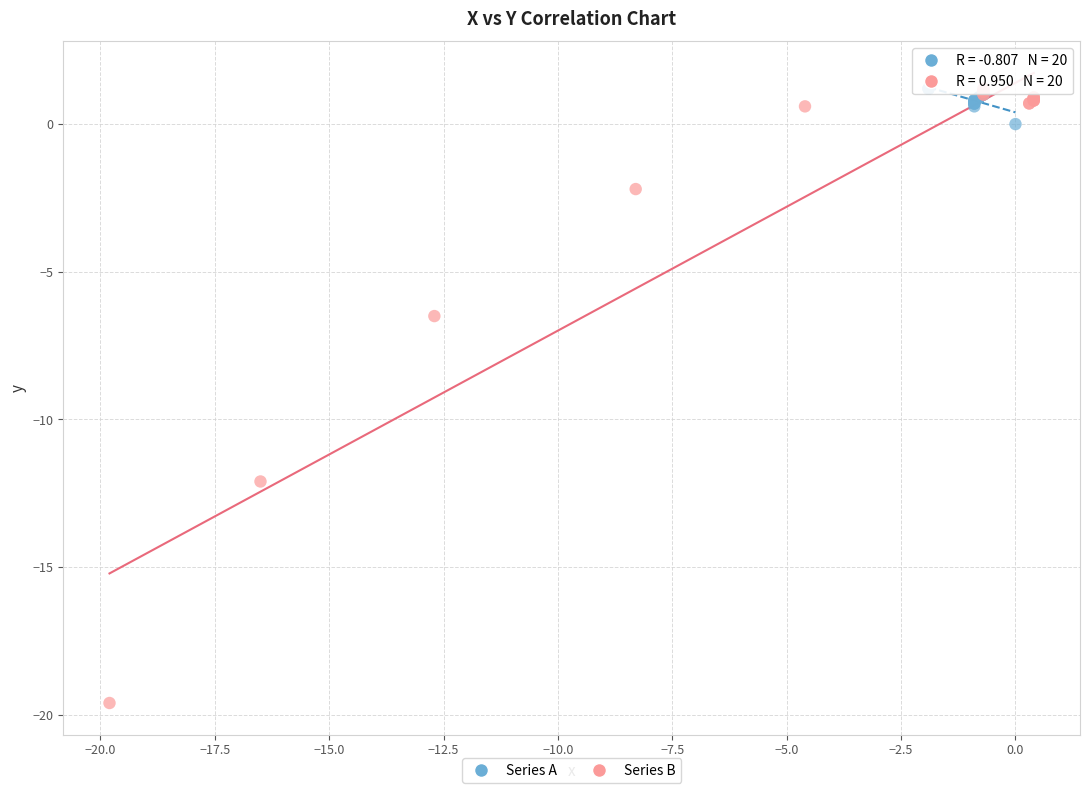

Which series has the widest spread of Y values?

Series B